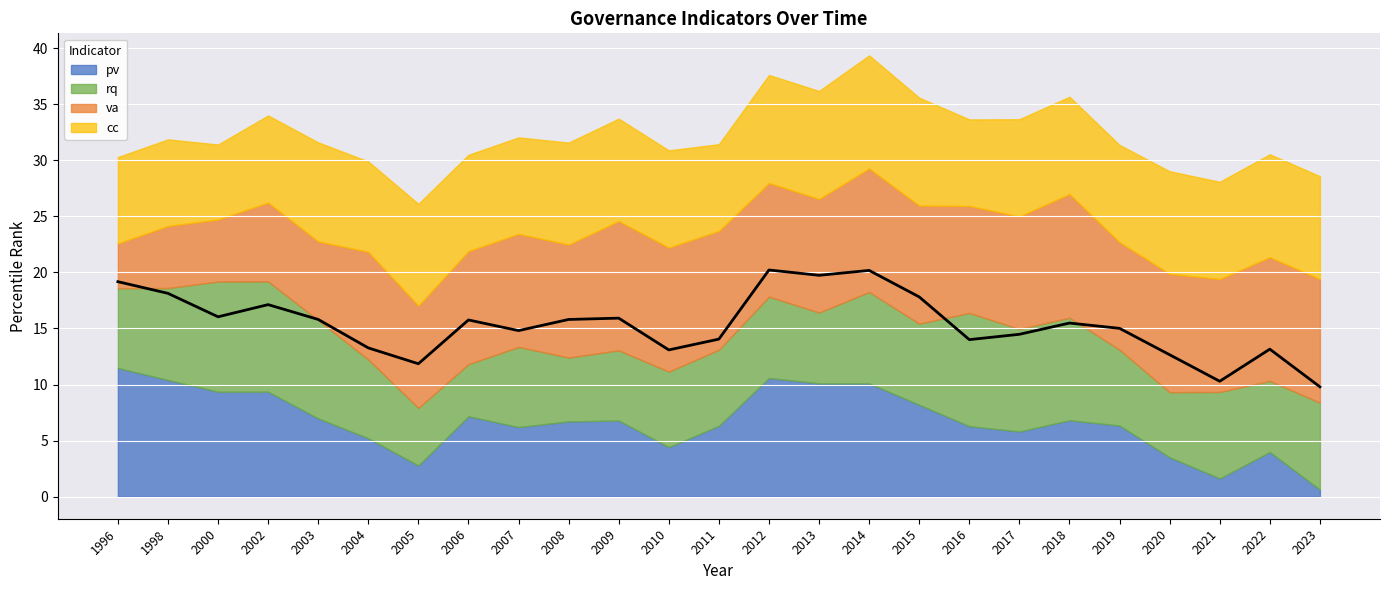

True or false: va has a value of 28.9 at 2016.

False